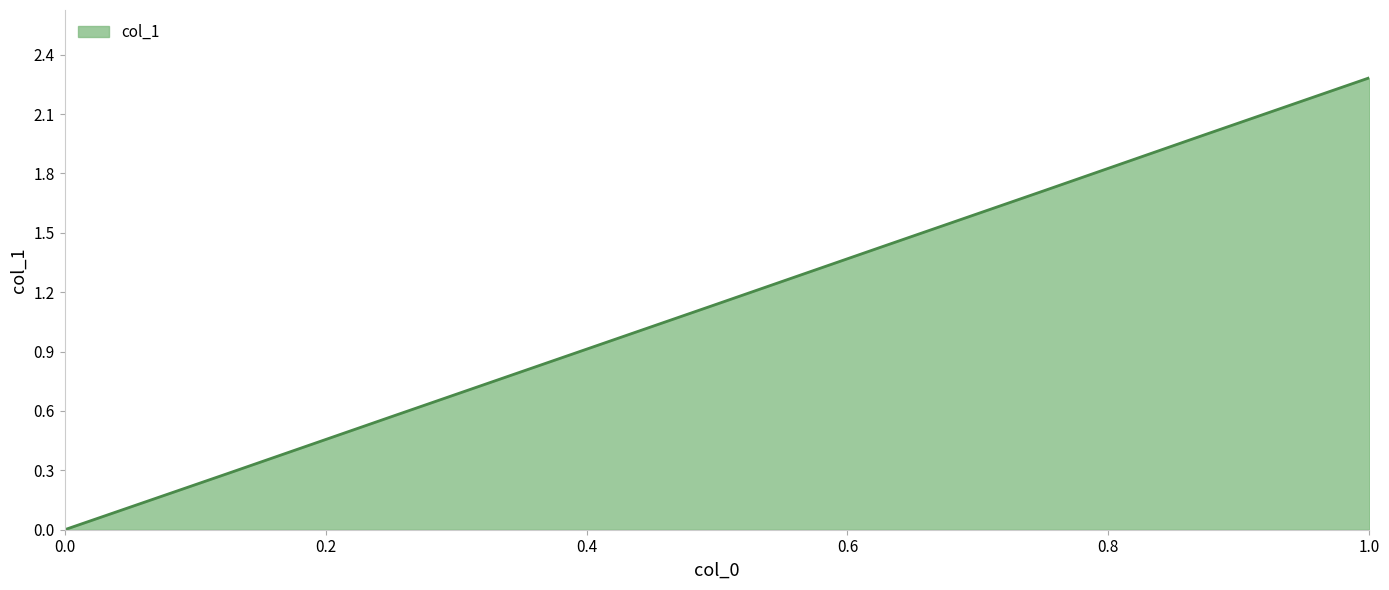

What is the difference between the maximum and minimum values?

2.3